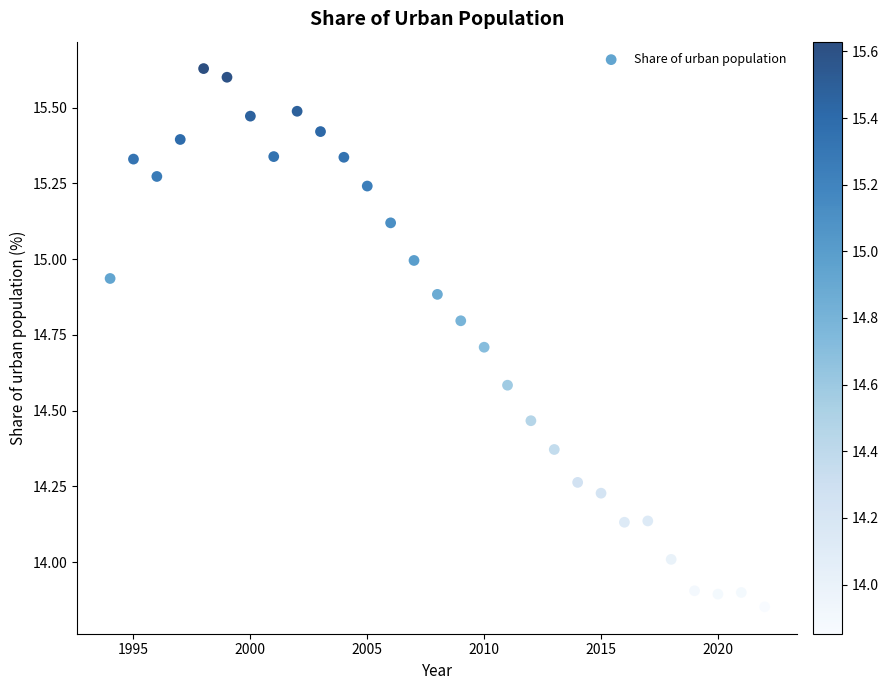

What is the range of Y values (max minus min)?

1.8